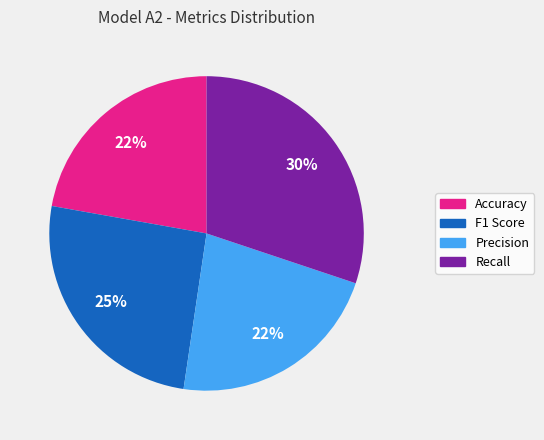

Do Accuracy and Precision together represent more than half of the pie?

No